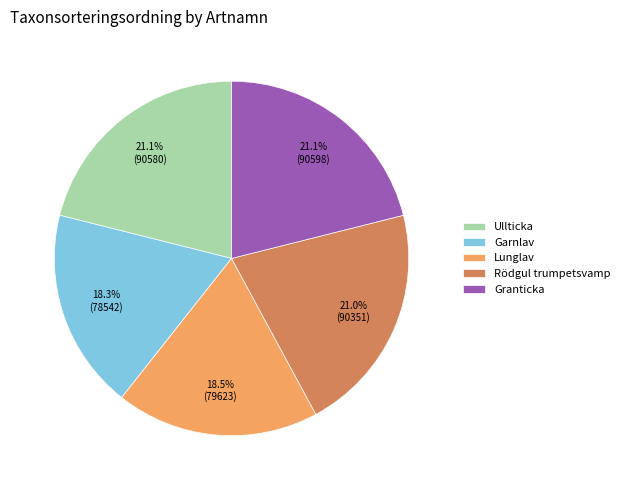

Approximately how many times larger is the value at Granticka compared to Ullticka?

1.0